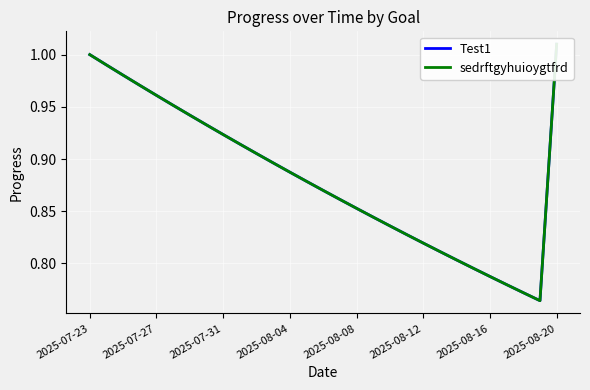

Between 27 and 2025-08-16, which is larger?

2025-08-16